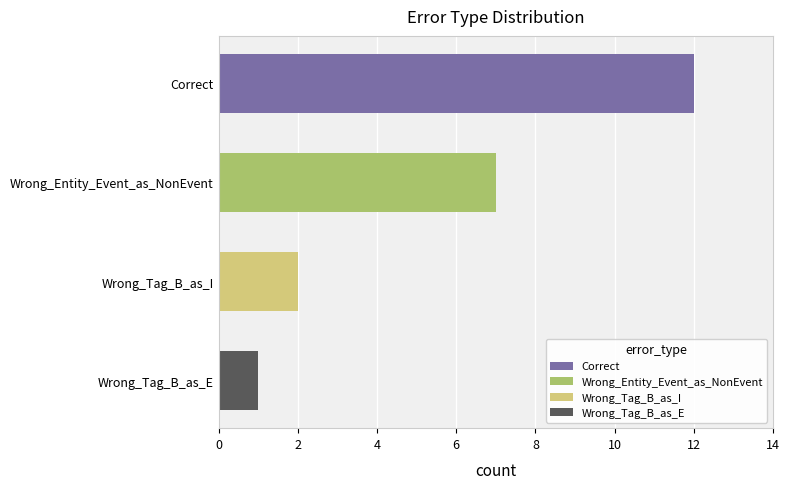

Reading left to right, what are all the values shown in this chart?

12	7	2	1